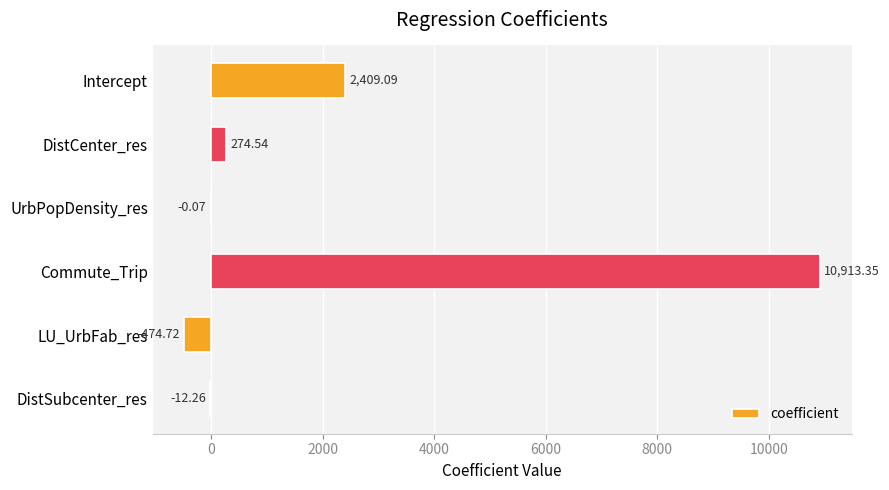

At which category does the chart reach its peak across all series?

Commute_Trip